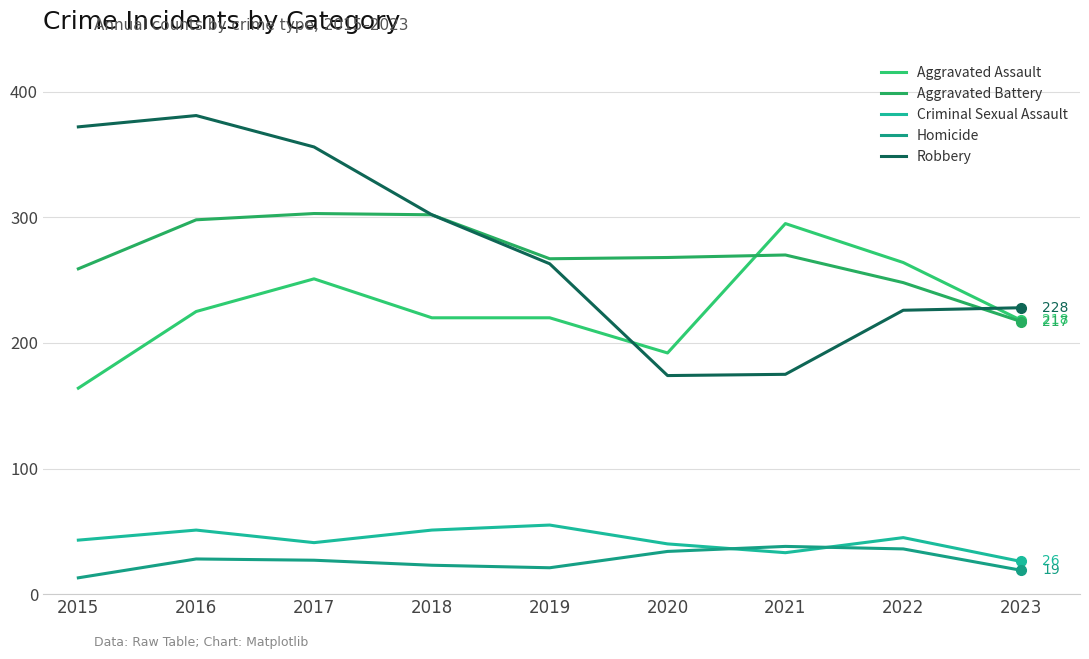

Which series ends up on top after the final intersection of Aggravated Assault and Robbery?

Robbery